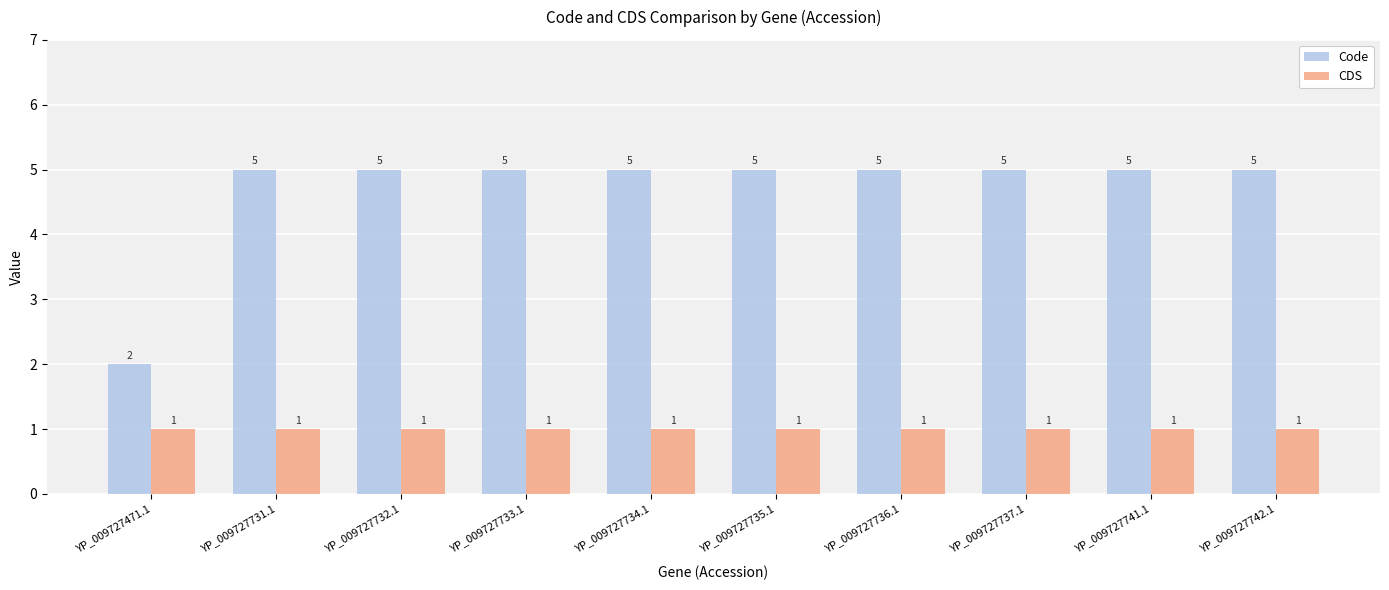

Which series has the largest total across all categories?

Code